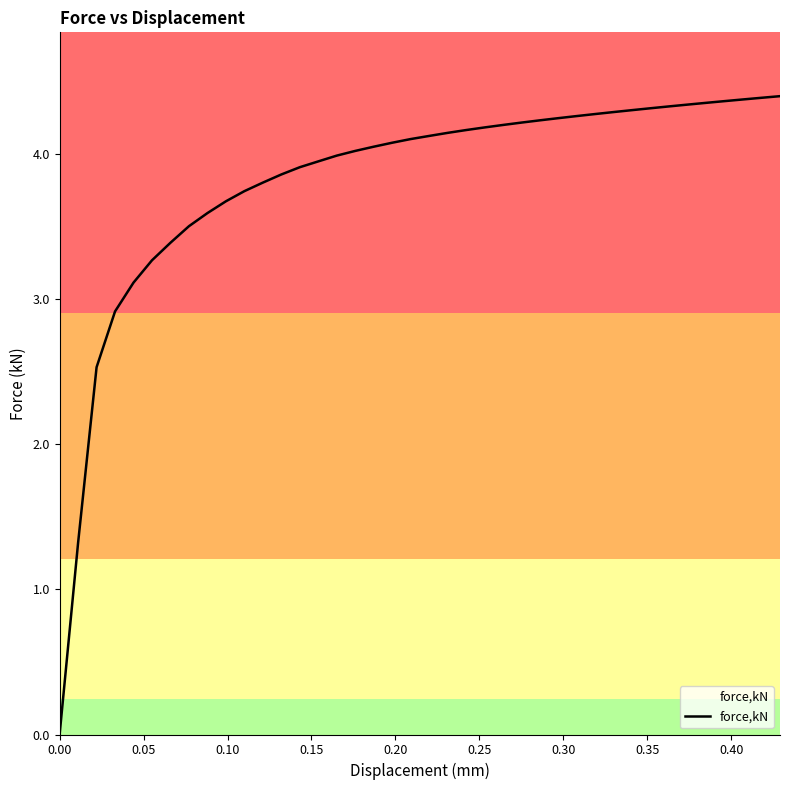

How many lines are shown in the chart?

1